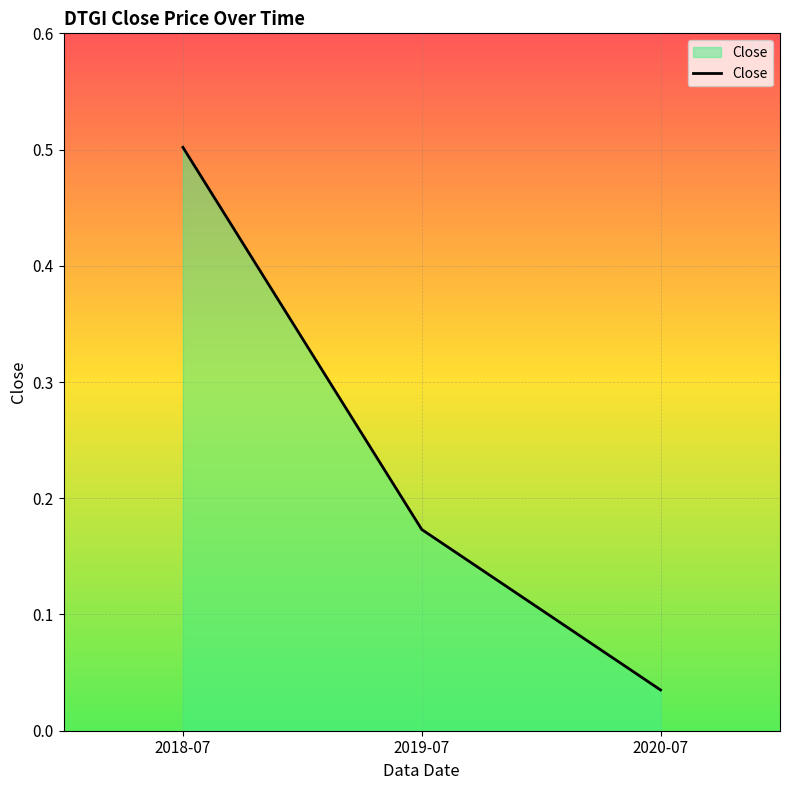

List the labels in order of value, smallest first.

2020-07, 2019-07, 2018-07